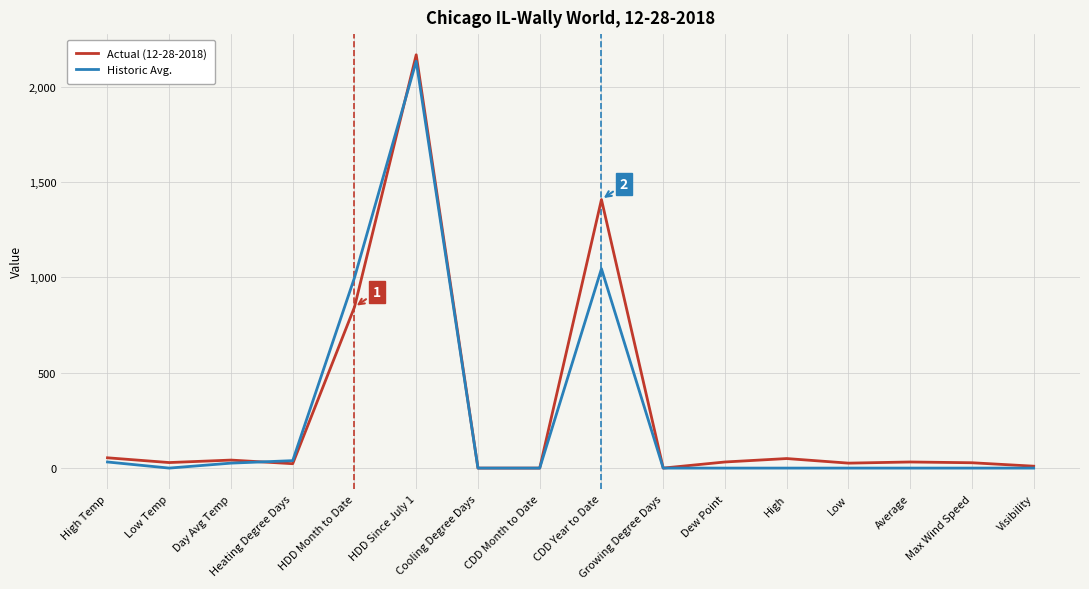

Between Heating Degree Days and Visibility, which series saw the biggest shift?

Historic Avg.